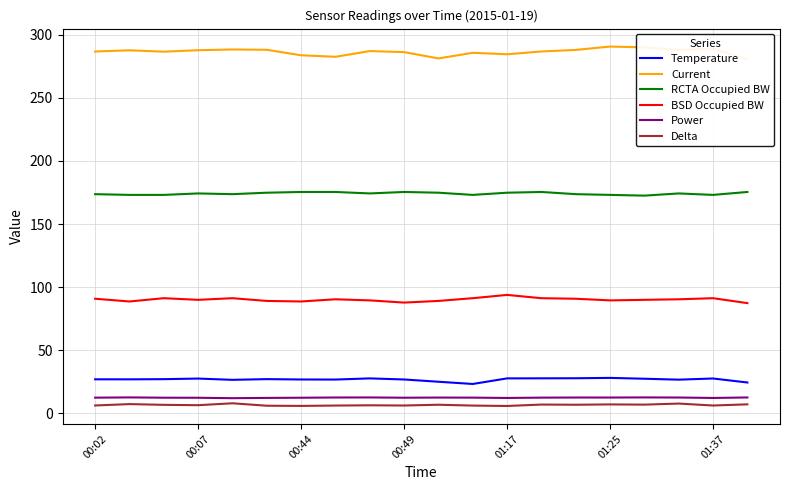

How many values in the RCTA Occupied BW series exceed 174?

11